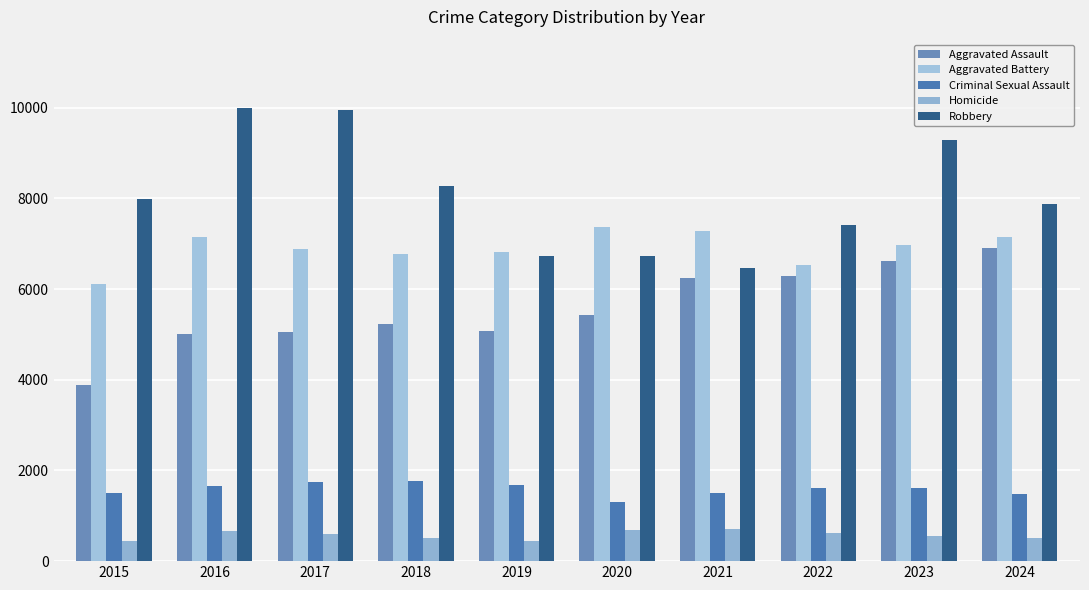

Which series has the largest total across all categories?

Robbery